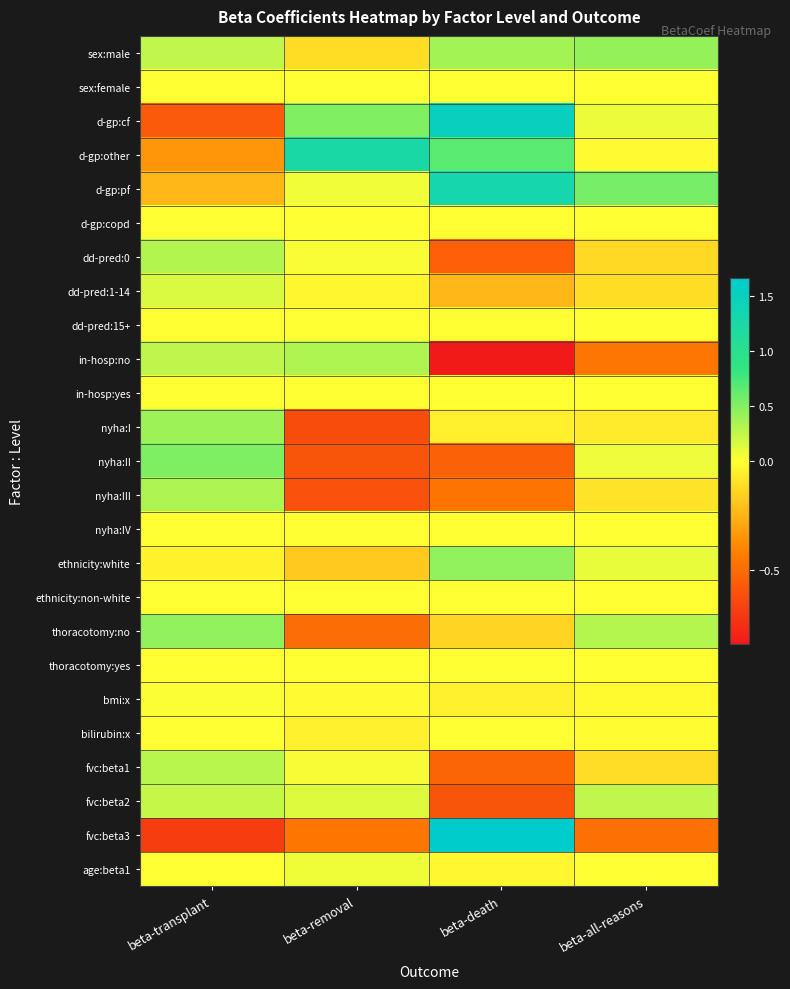

Reading left to right, transcribe all the data shown in this chart.

sex:male: beta-transplant=0.2	beta-removal=-0.1	beta-death=0.4	beta-all-reasons=0.4
sex:female: beta-transplant=0.0	beta-removal=0.0	beta-death=0.0	beta-all-reasons=0.0
d-gp:cf: beta-transplant=-0.6	beta-removal=0.5	beta-death=1.5	beta-all-reasons=0.1
d-gp:other: beta-transplant=-0.3	beta-removal=1.2	beta-death=0.7	beta-all-reasons=-0.0
d-gp:pf: beta-transplant=-0.2	beta-removal=0.1	beta-death=1.3	beta-all-reasons=0.6
d-gp:copd: beta-transplant=0.0	beta-removal=0.0	beta-death=0.0	beta-all-reasons=0.0
dd-pred:0: beta-transplant=0.3	beta-removal=0.0	beta-death=-0.6	beta-all-reasons=-0.1
dd-pred:1-14: beta-transplant=0.2	beta-removal=-0.0	beta-death=-0.2	beta-all-reasons=-0.1
dd-pred:15+: beta-transplant=0.0	beta-removal=0.0	beta-death=0.0	beta-all-reasons=0.0
in-hosp:no: beta-transplant=0.3	beta-removal=0.3	beta-death=-0.8	beta-all-reasons=-0.5
in-hosp:yes: beta-transplant=0.0	beta-removal=0.0	beta-death=0.0	beta-all-reasons=0.0
nyha:I: beta-transplant=0.4	beta-removal=-0.6	beta-death=-0.0	beta-all-reasons=-0.1
nyha:II: beta-transplant=0.5	beta-removal=-0.6	beta-death=-0.5	beta-all-reasons=0.1
nyha:III: beta-transplant=0.3	beta-removal=-0.6	beta-death=-0.5	beta-all-reasons=-0.1
nyha:IV: beta-transplant=0.0	beta-removal=0.0	beta-death=0.0	beta-all-reasons=0.0
ethnicity:white: beta-transplant=-0.0	beta-removal=-0.2	beta-death=0.4	beta-all-reasons=0.1
ethnicity:non-white: beta-transplant=0.0	beta-removal=0.0	beta-death=0.0	beta-all-reasons=0.0
thoracotomy:no: beta-transplant=0.4	beta-removal=-0.5	beta-death=-0.1	beta-all-reasons=0.3
thoracotomy:yes: beta-transplant=0.0	beta-removal=0.0	beta-death=0.0	beta-all-reasons=0.0
bmi:x: beta-transplant=0.0	beta-removal=-0.0	beta-death=-0.0	beta-all-reasons=-0.0
bilirubin:x: beta-transplant=-0.0	beta-removal=-0.0	beta-death=-0.0	beta-all-reasons=-0.0
fvc:beta1: beta-transplant=0.3	beta-removal=0.0	beta-death=-0.5	beta-all-reasons=-0.1
fvc:beta2: beta-transplant=0.2	beta-removal=0.1	beta-death=-0.6	beta-all-reasons=0.3
fvc:beta3: beta-transplant=-0.7	beta-removal=-0.5	beta-death=1.7	beta-all-reasons=-0.5
age:beta1: beta-transplant=0.0	beta-removal=0.1	beta-death=-0.0	beta-all-reasons=-0.0